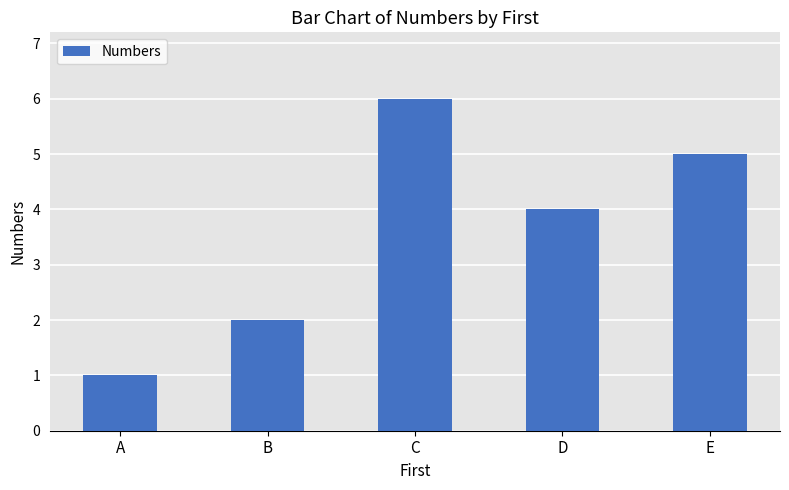

What is the average value?

4